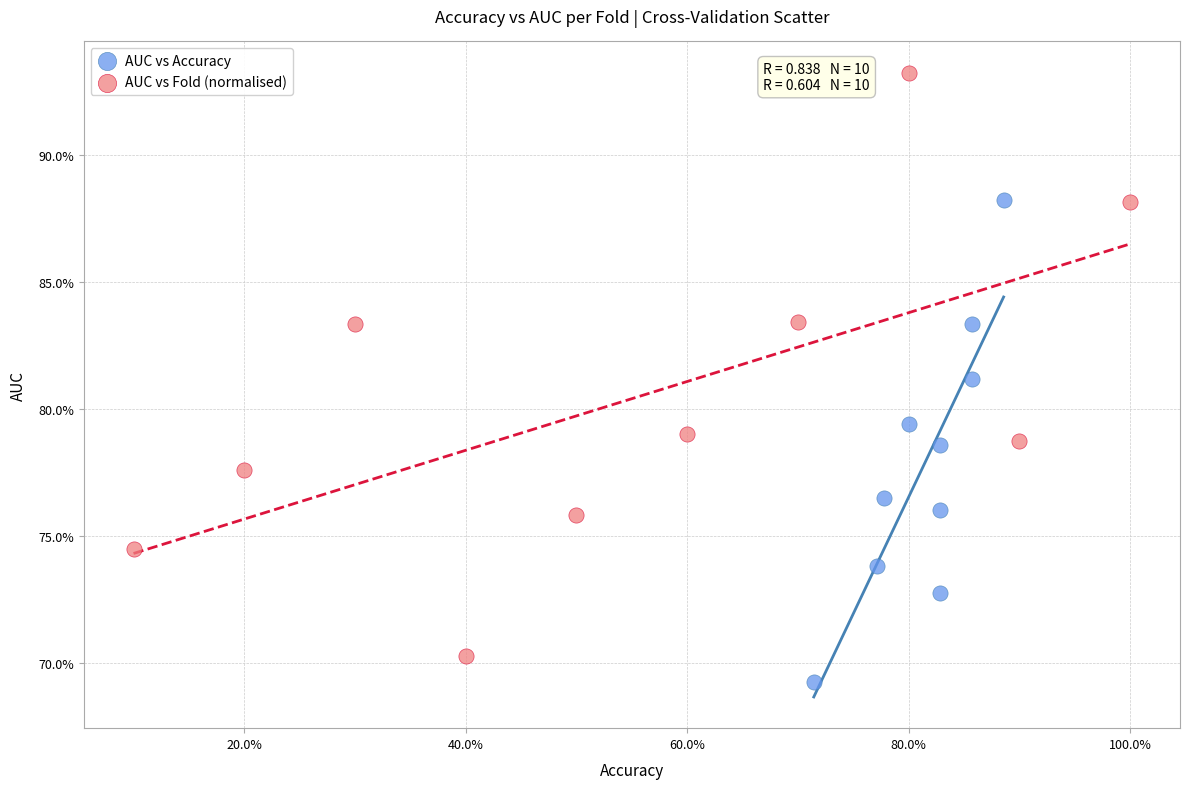

Which series has the largest Y range (max minus min)?

AUC vs Fold (normalised)